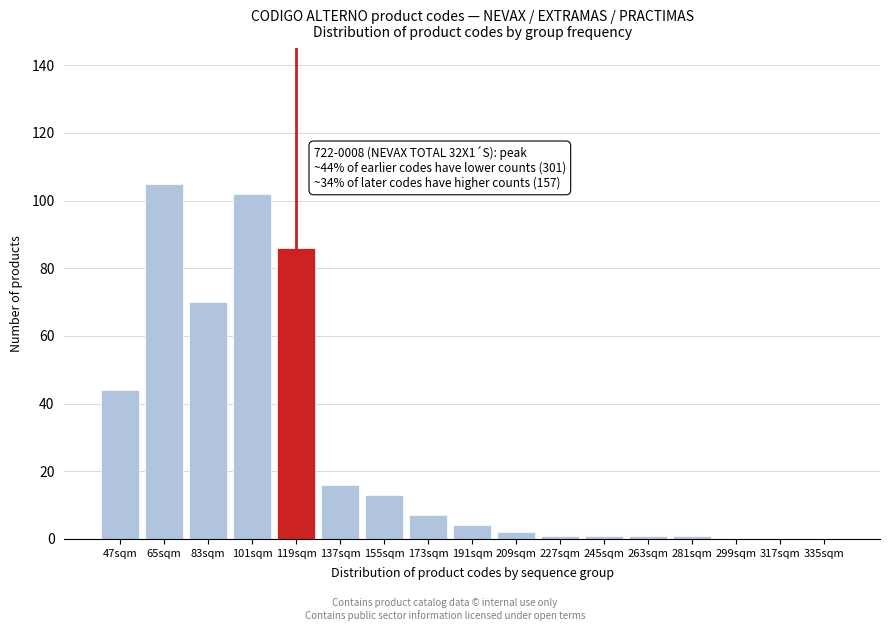

Reading left to right, what are all the values shown in this chart?

47sqm=44	65sqm=105	83sqm=70	101sqm=102	119sqm=86	137sqm=16	155sqm=13	173sqm=7	191sqm=4	209sqm=2	227sqm=1	245sqm=1	263sqm=1	281sqm=1	299sqm=0	317sqm=0	335sqm=0